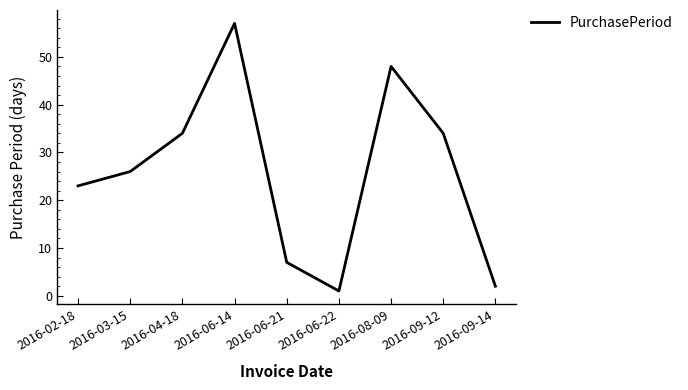

Approximately how many times larger is the value at 2016-04-18 compared to 2016-06-14?

0.6